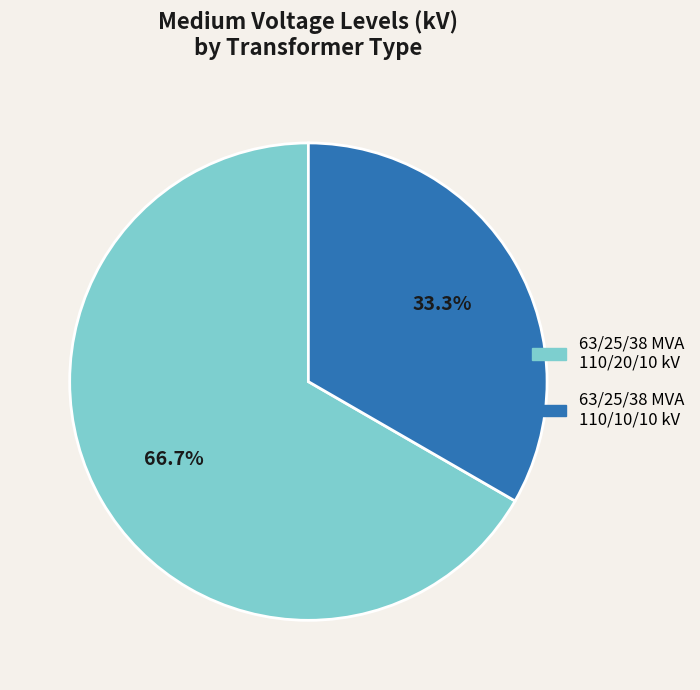

What is the ratio of the value at 63/25/38 MVA 110/20/10 kV to the value at 63/25/38 MVA 110/10/10 kV?

2.0